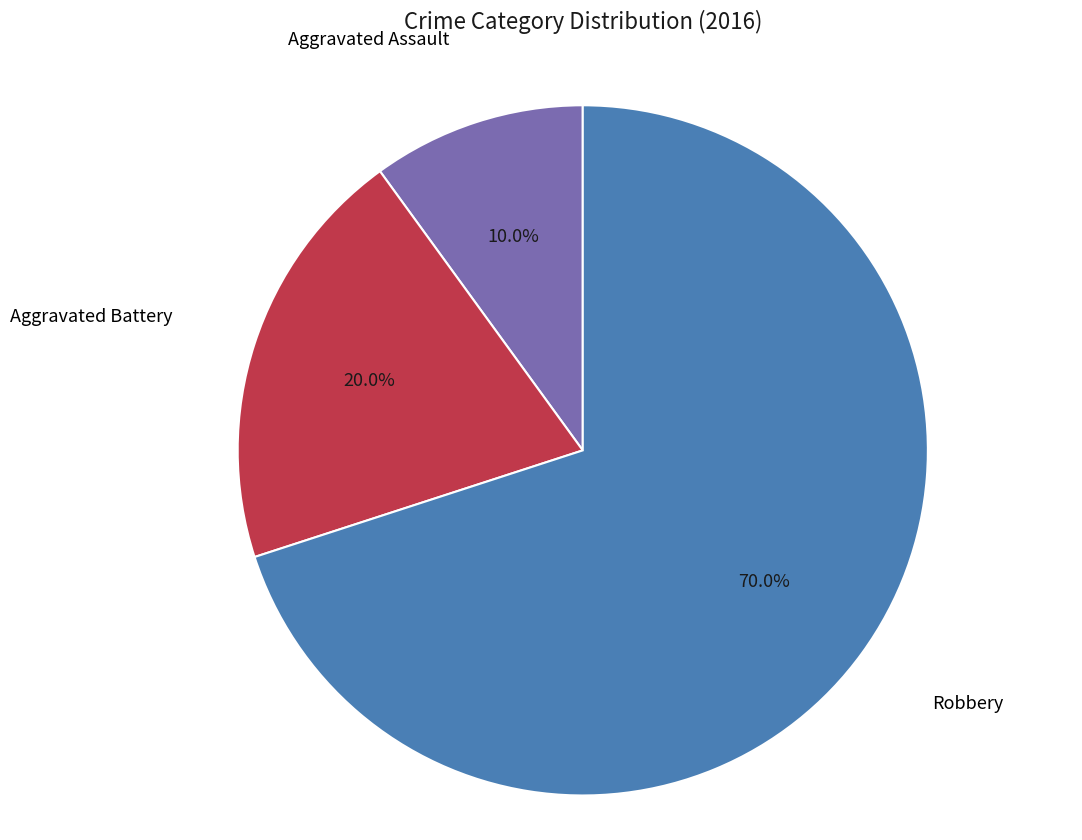

How many segments does this pie chart have?

3